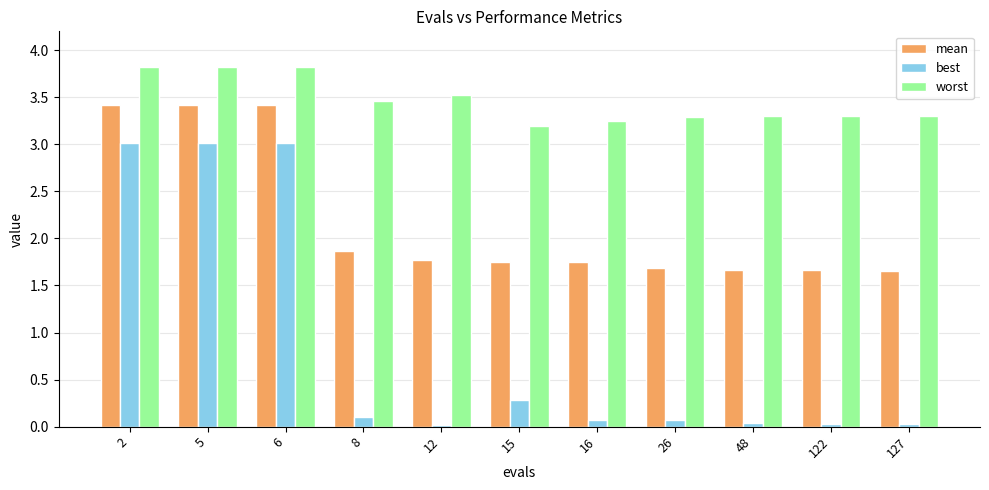

The value of mean at 122 is 2.3. True or false?

False